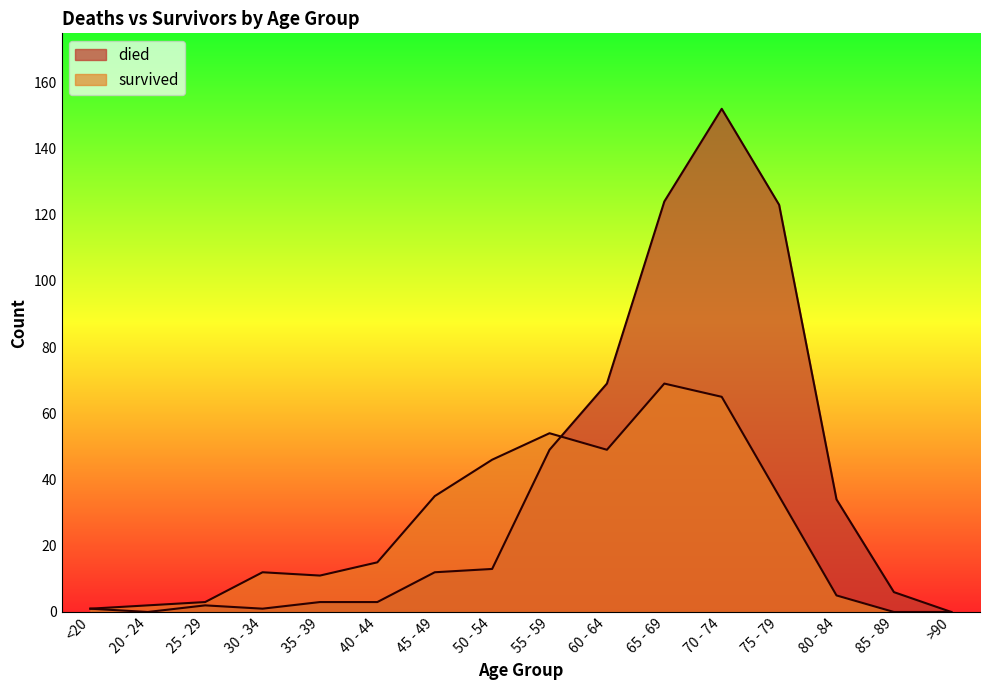

How many interior local peaks does the survived series have?

3